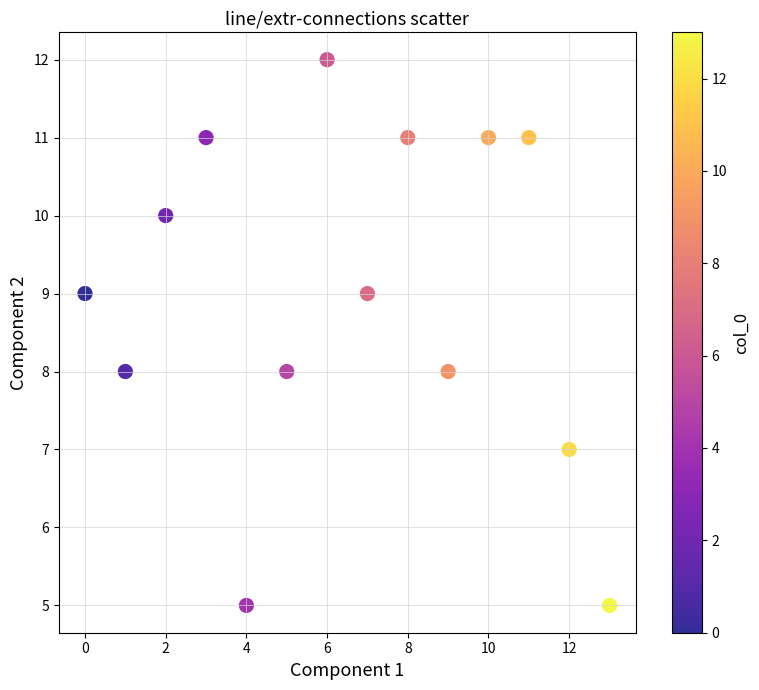

What is the range of Y values (max minus min)?

7